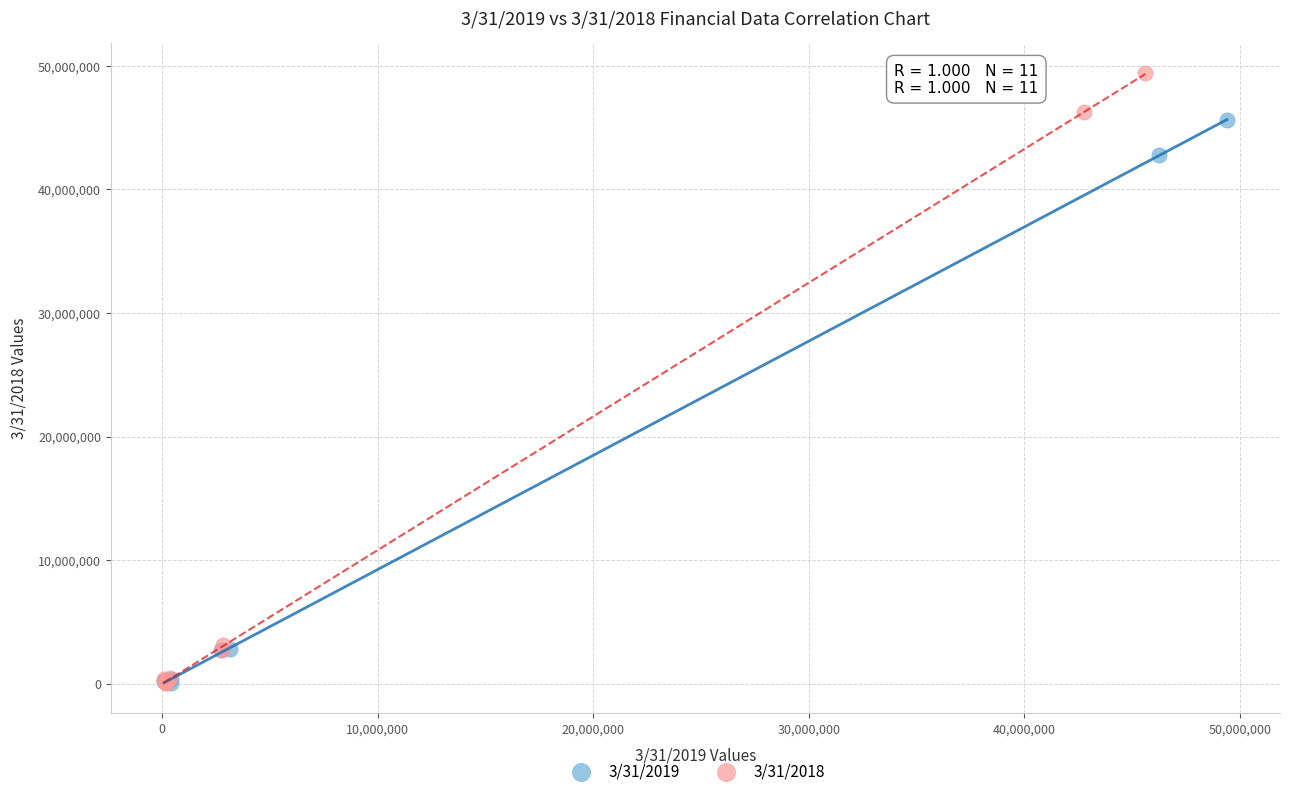

Which series has the largest Y range (max minus min)?

3/31/2018